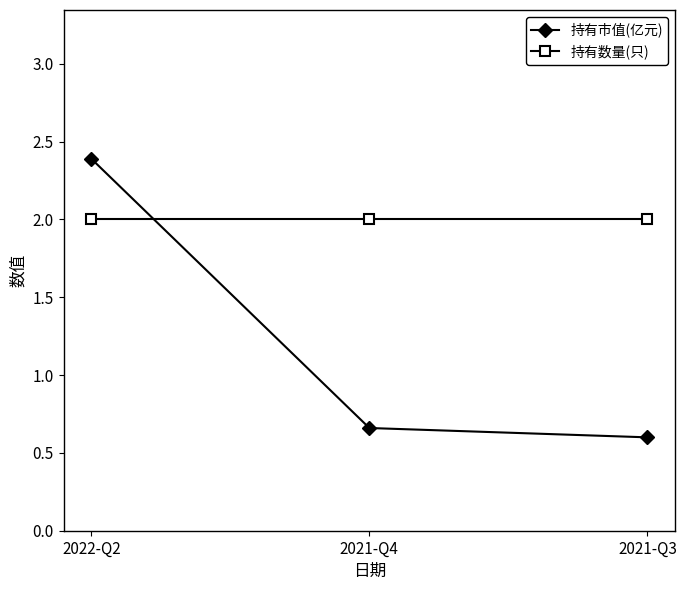

Rank the series by their maximum value, from lowest to highest.

持有数量(只), 持有市值(亿元)